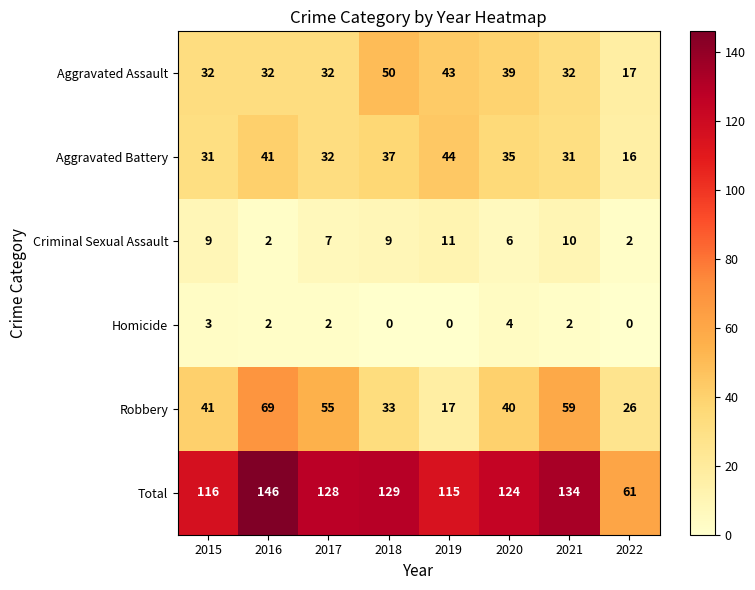

What is the difference between the Total values at 2021 and 2016?

12